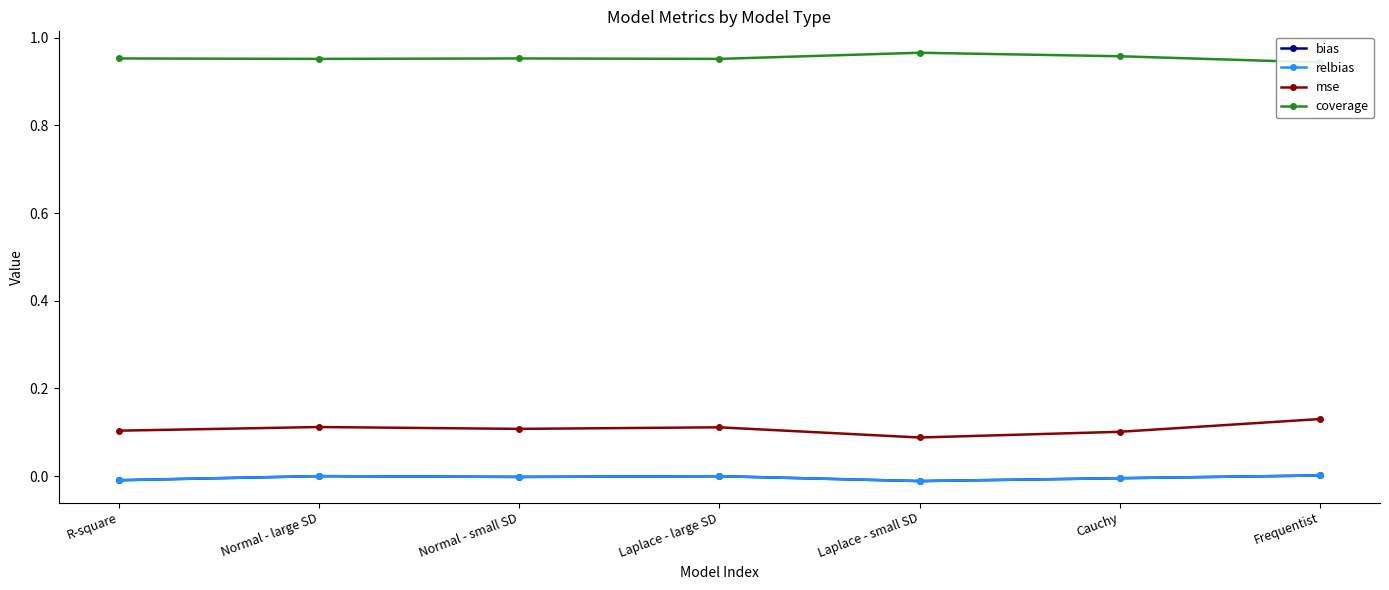

What are all the series names shown in the legend?

bias, relbias, mse, coverage